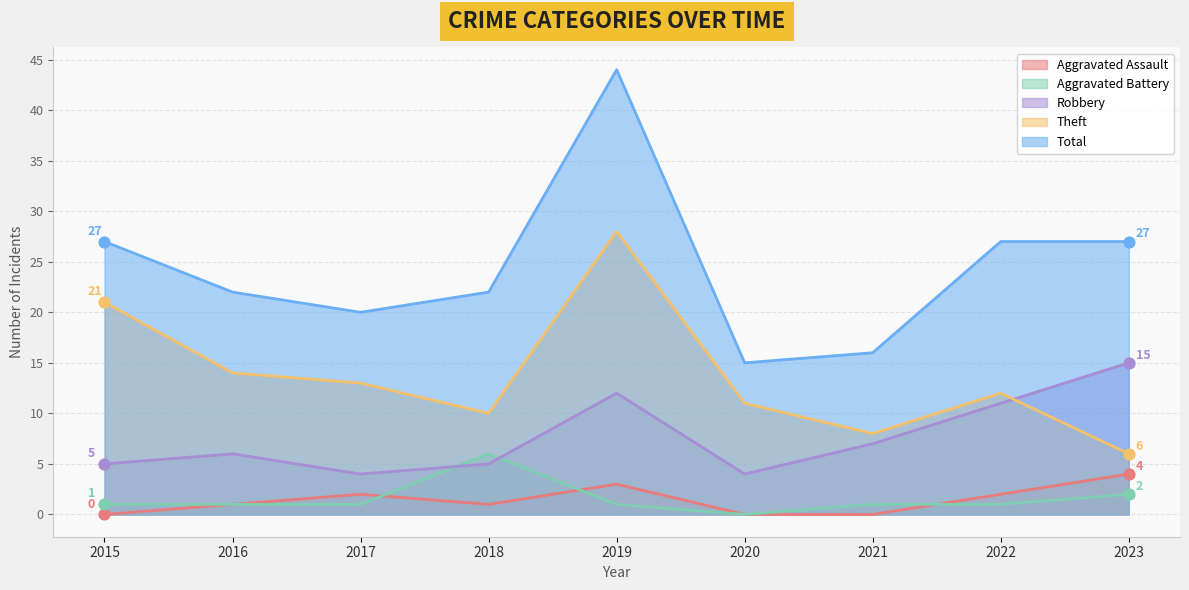

Which series has the largest Y range (max minus min)?

Total